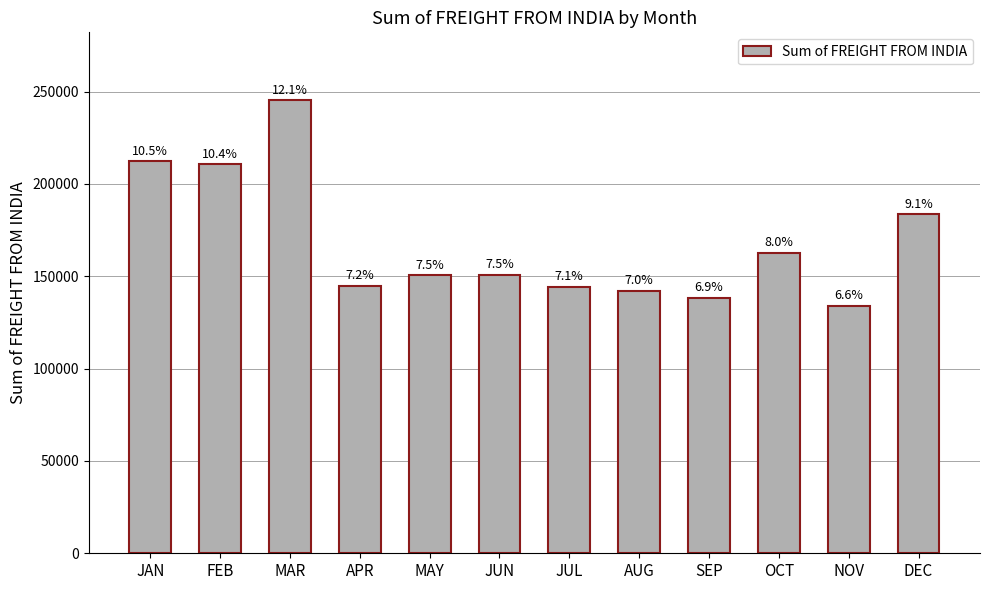

How many bars are there in total?

12